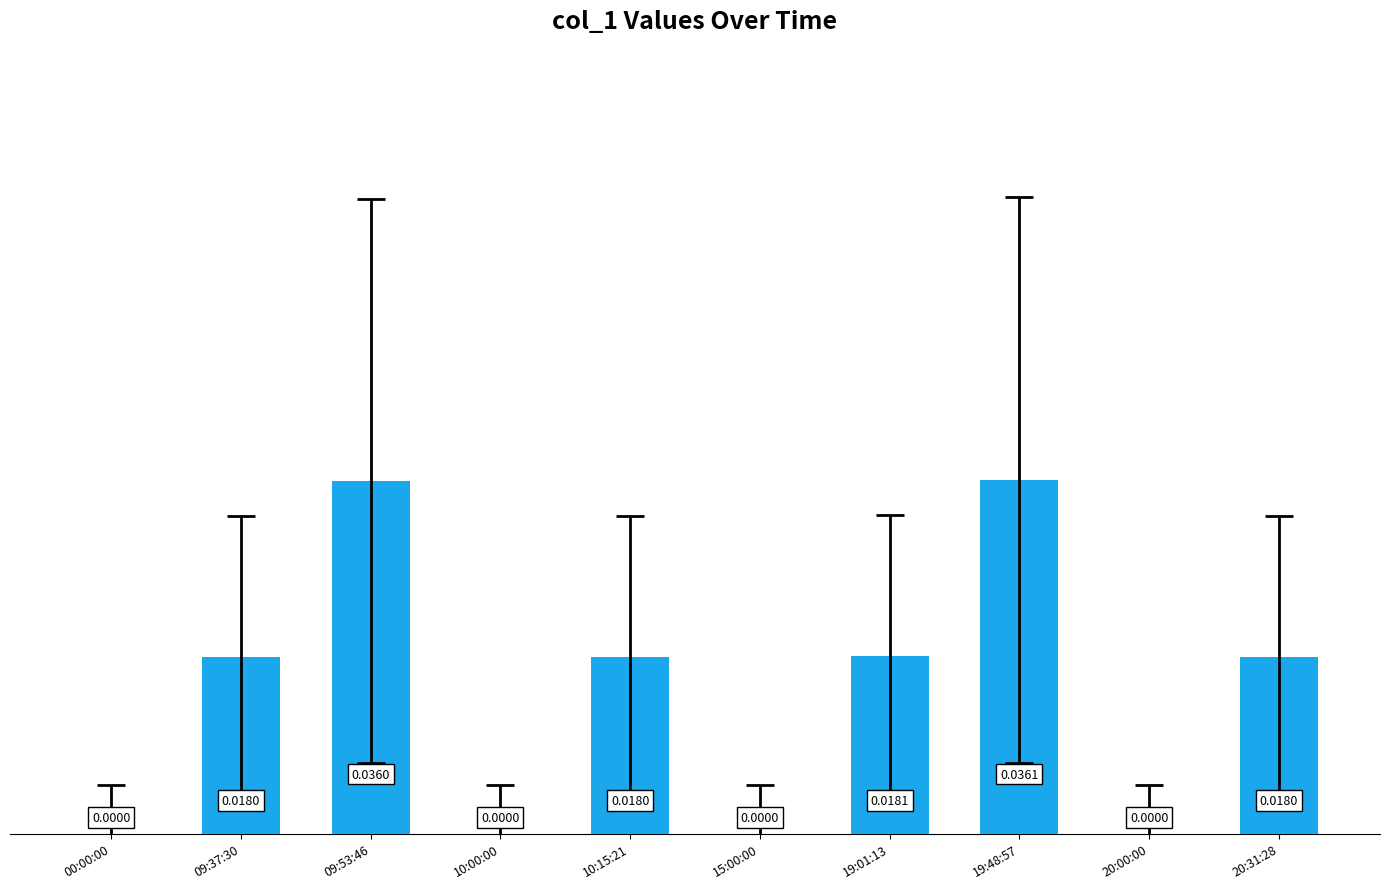

Does the chart contain stacked bars?

No